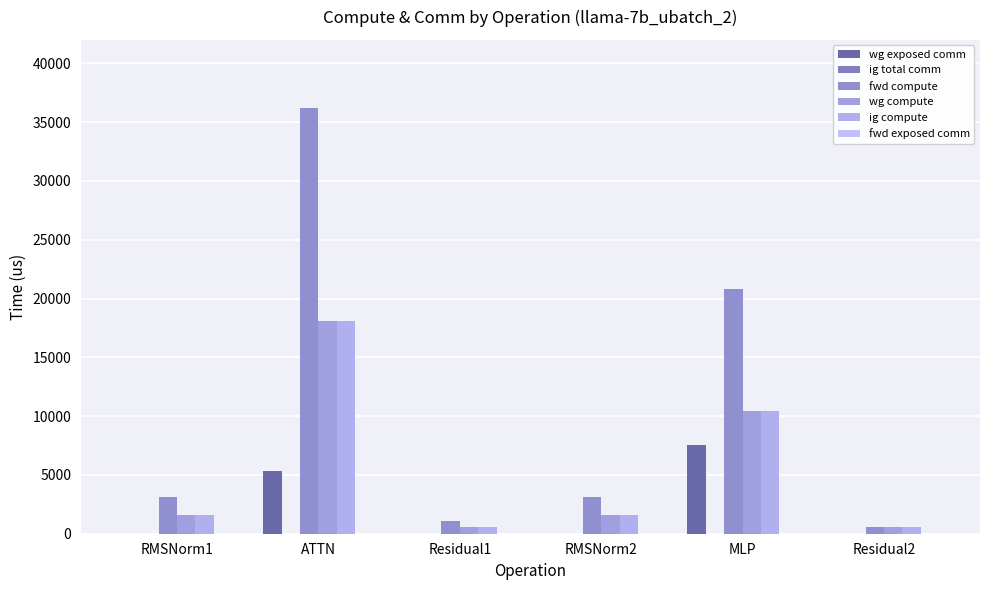

Is it true that wg compute equals 18099.7 at ATTN?

True